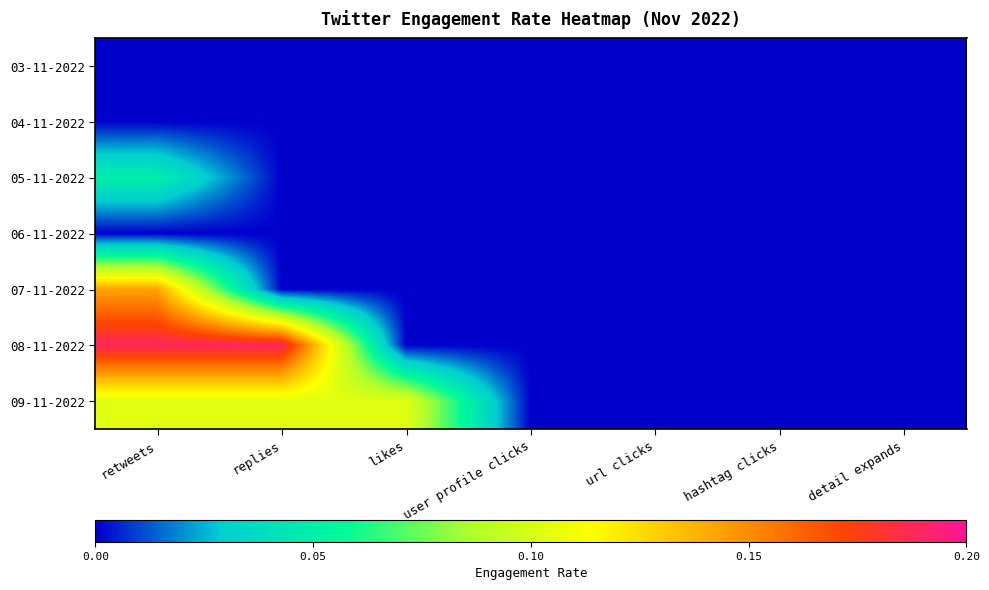

Reading left to right, list all the values displayed in this chart.

03-11-2022: retweets=0.0	replies=0.0	likes=0.0	user profile clicks=0.0	url clicks=0.0	hashtag clicks=0.0	detail expands=0.0
04-11-2022: retweets=0.0	replies=0.0	likes=0.0	user profile clicks=0.0	url clicks=0.0	hashtag clicks=0.0	detail expands=0.0
05-11-2022: retweets=0.1	replies=0.0	likes=0.0	user profile clicks=0.0	url clicks=0.0	hashtag clicks=0.0	detail expands=0.0
06-11-2022: retweets=0.0	replies=0.0	likes=0.0	user profile clicks=0.0	url clicks=0.0	hashtag clicks=0.0	detail expands=0.0
07-11-2022: retweets=0.1	replies=0.0	likes=0.0	user profile clicks=0.0	url clicks=0.0	hashtag clicks=0.0	detail expands=0.0
08-11-2022: retweets=0.2	replies=0.2	likes=0.0	user profile clicks=0.0	url clicks=0.0	hashtag clicks=0.0	detail expands=0.0
09-11-2022: retweets=0.1	replies=0.1	likes=0.1	user profile clicks=0.0	url clicks=0.0	hashtag clicks=0.0	detail expands=0.0